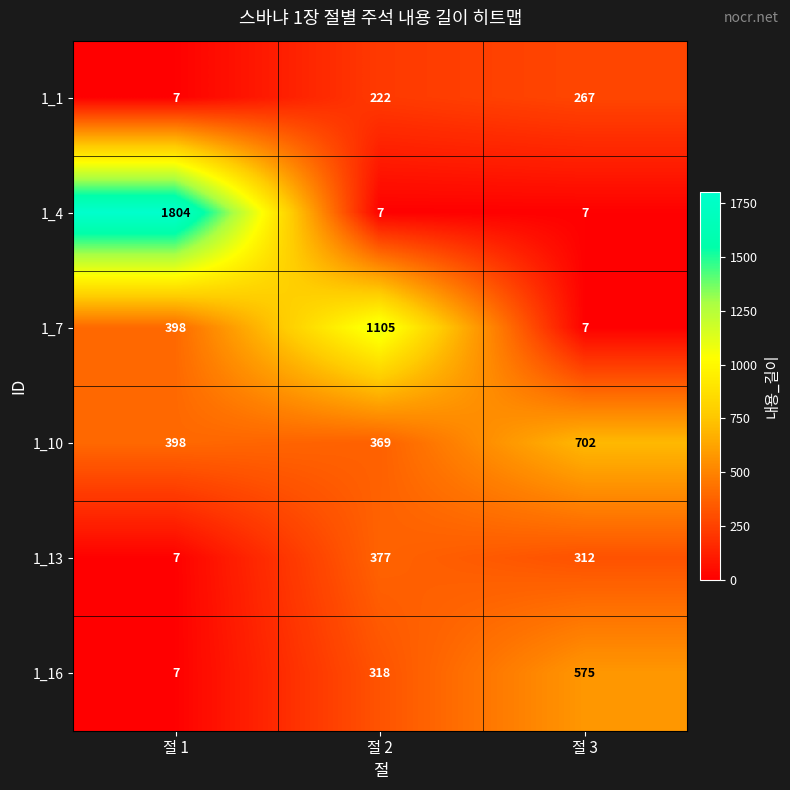

Rank the series by their maximum value, from highest to lowest.

1_4, 1_7, 1_10, 1_16, 1_13, 1_1